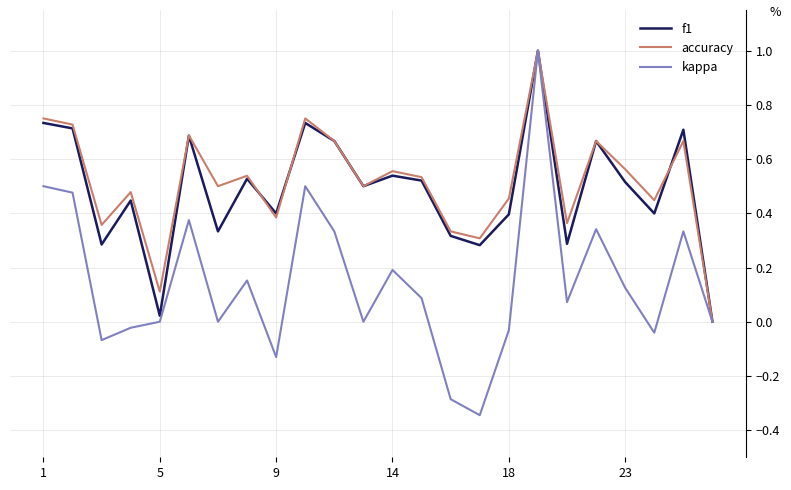

What is the maximum value for accuracy?

1.0